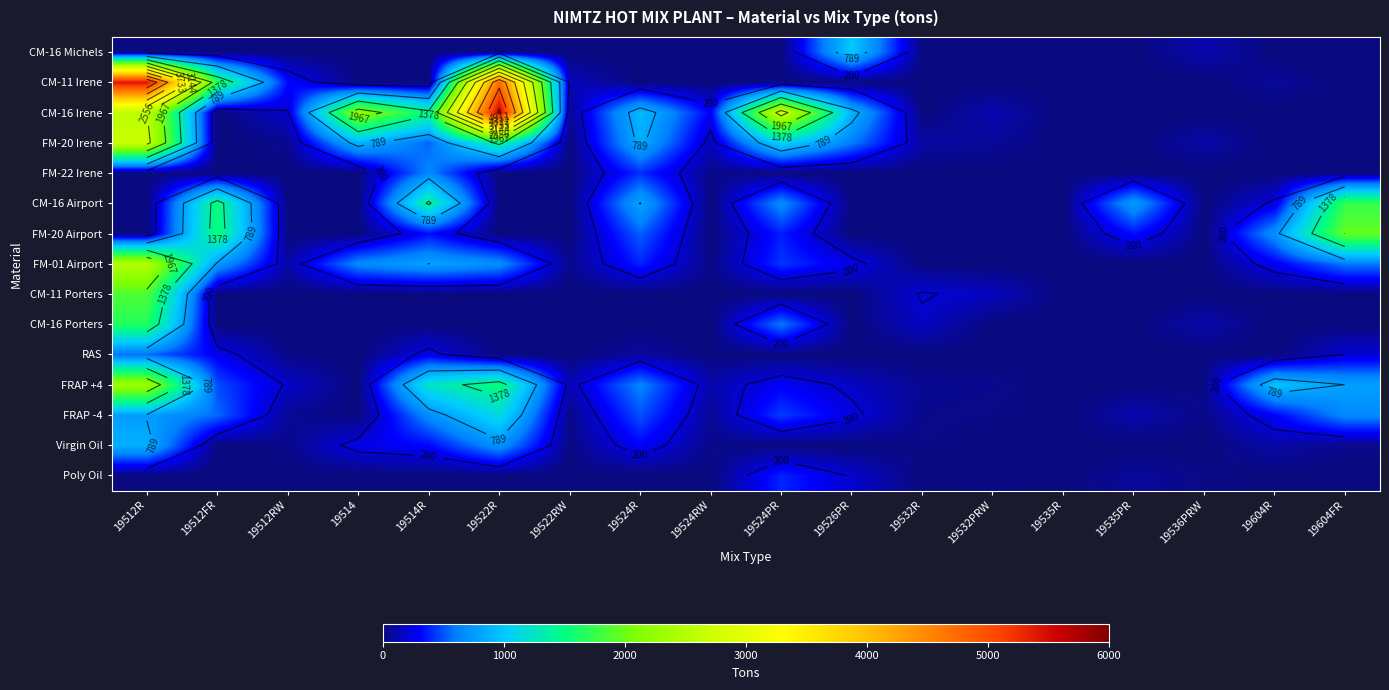

What is the average value of the CM-11 Porters series?

124.0